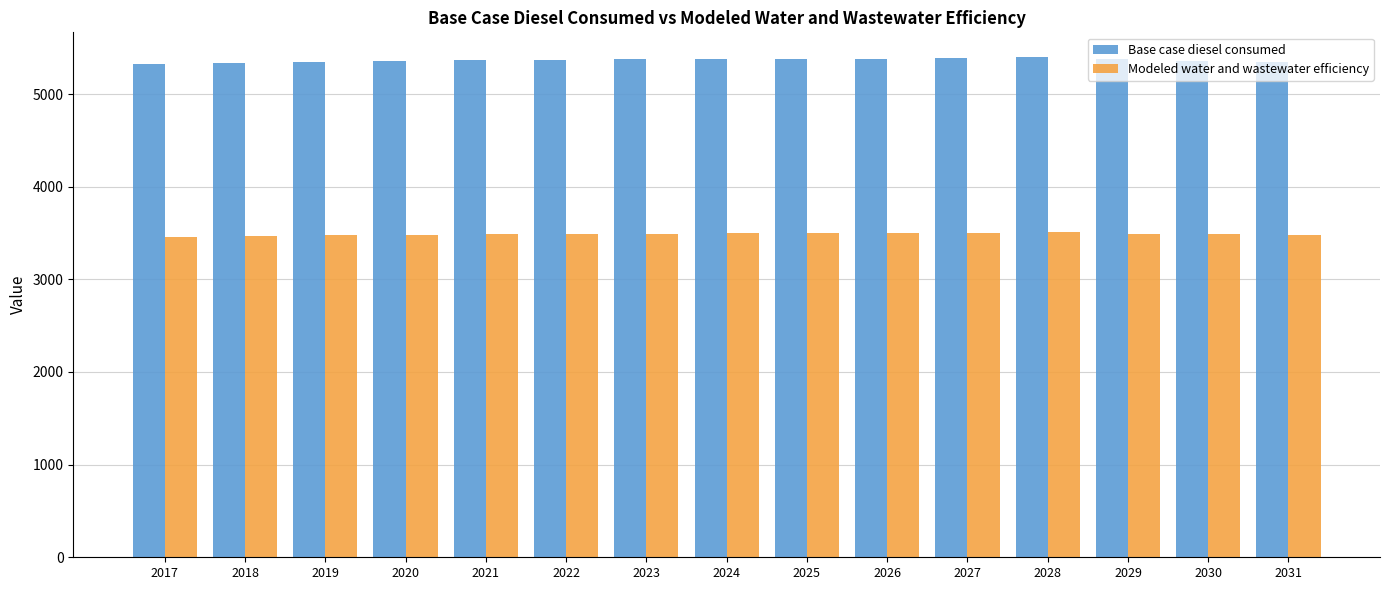

Rank the series at 2025 from lowest to highest value.

Modeled water and wastewater efficiency, Base case diesel consumed